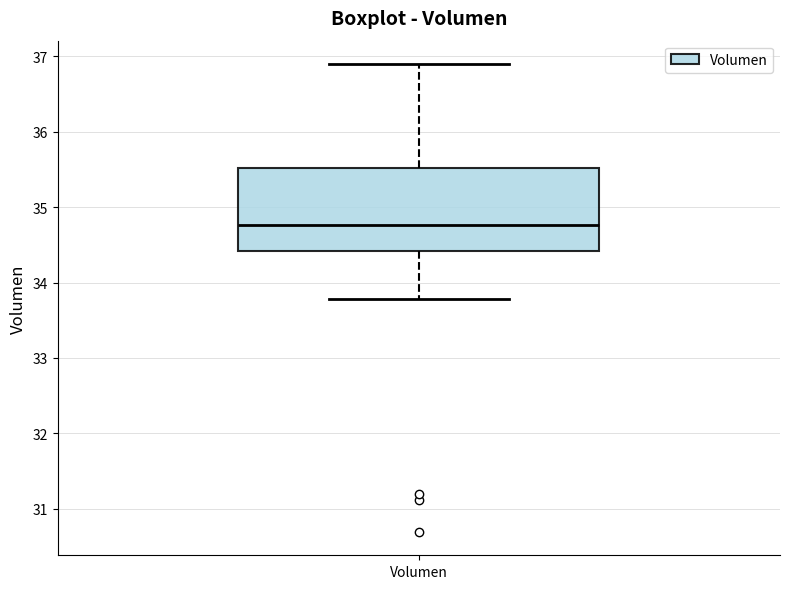

Read this box plot against the y-axis: the position of the median line, the range covered by the box, and the ends of both whiskers. The values are not printed on the chart, so give them approximately, as read against the axis.

median 34.8, box 34.4 to 35.5, whiskers 33.8 to 36.9